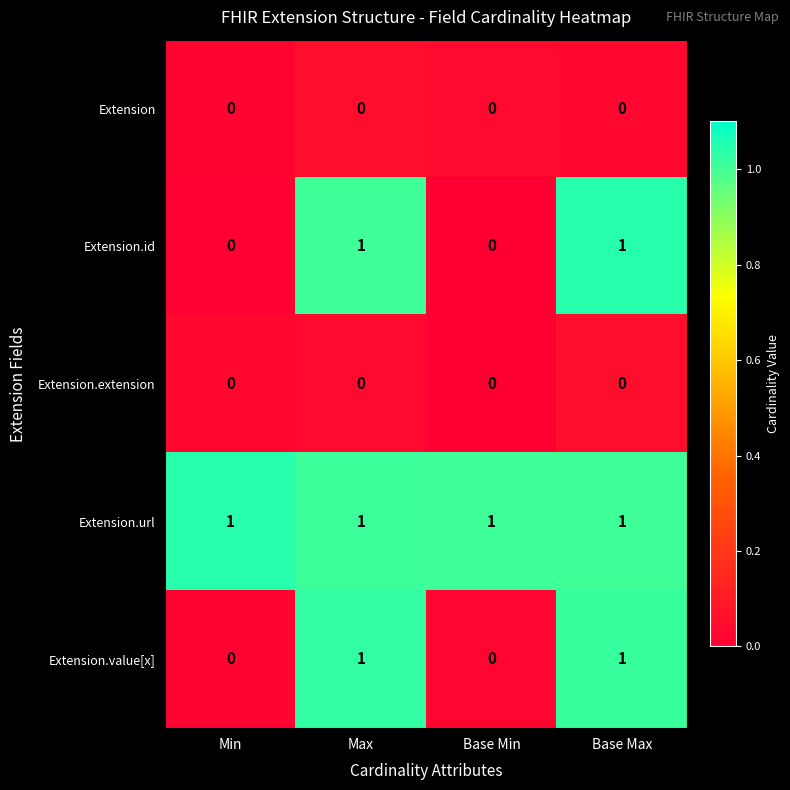

Reading left to right, extract all data points from this chart.

Extension: Min=0	Max=0	Base Min=0	Base Max=0
Extension.id: Min=0	Max=1	Base Min=0	Base Max=1
Extension.extension: Min=0	Max=0	Base Min=0	Base Max=0
Extension.url: Min=1	Max=1	Base Min=1	Base Max=1
Extension.value[x]: Min=0	Max=1	Base Min=0	Base Max=1